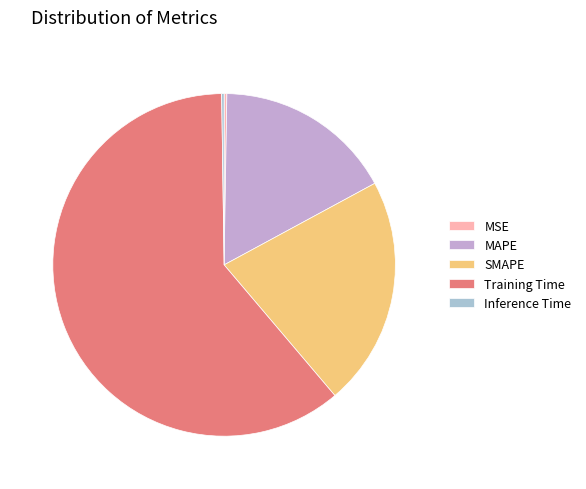

Which slice is the smallest?

Inference Time